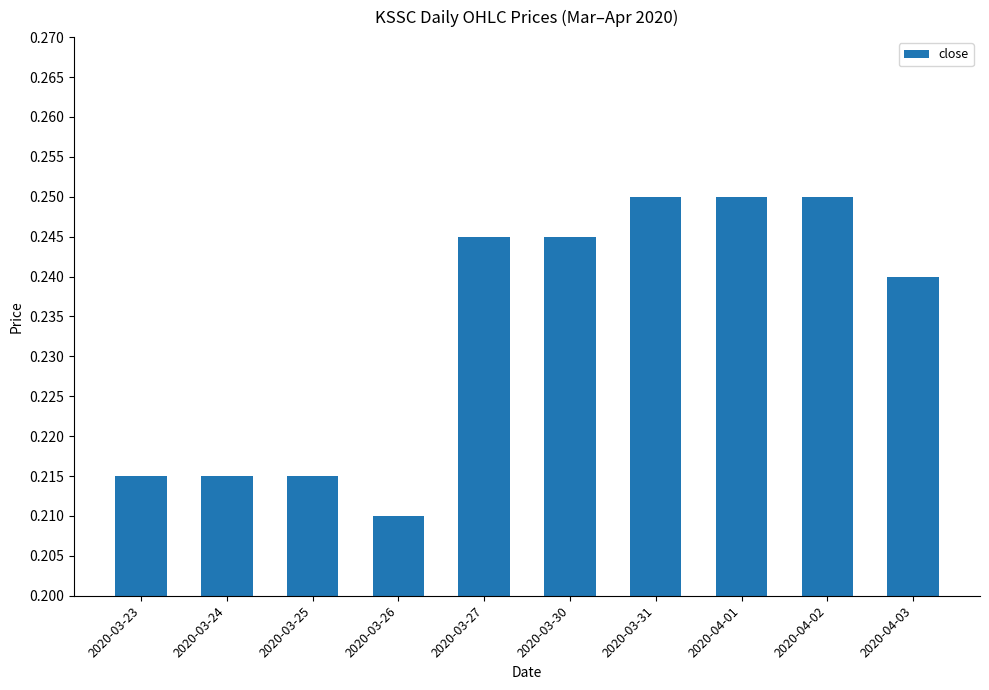

Which category has the lowest value across all series?

2020-03-26